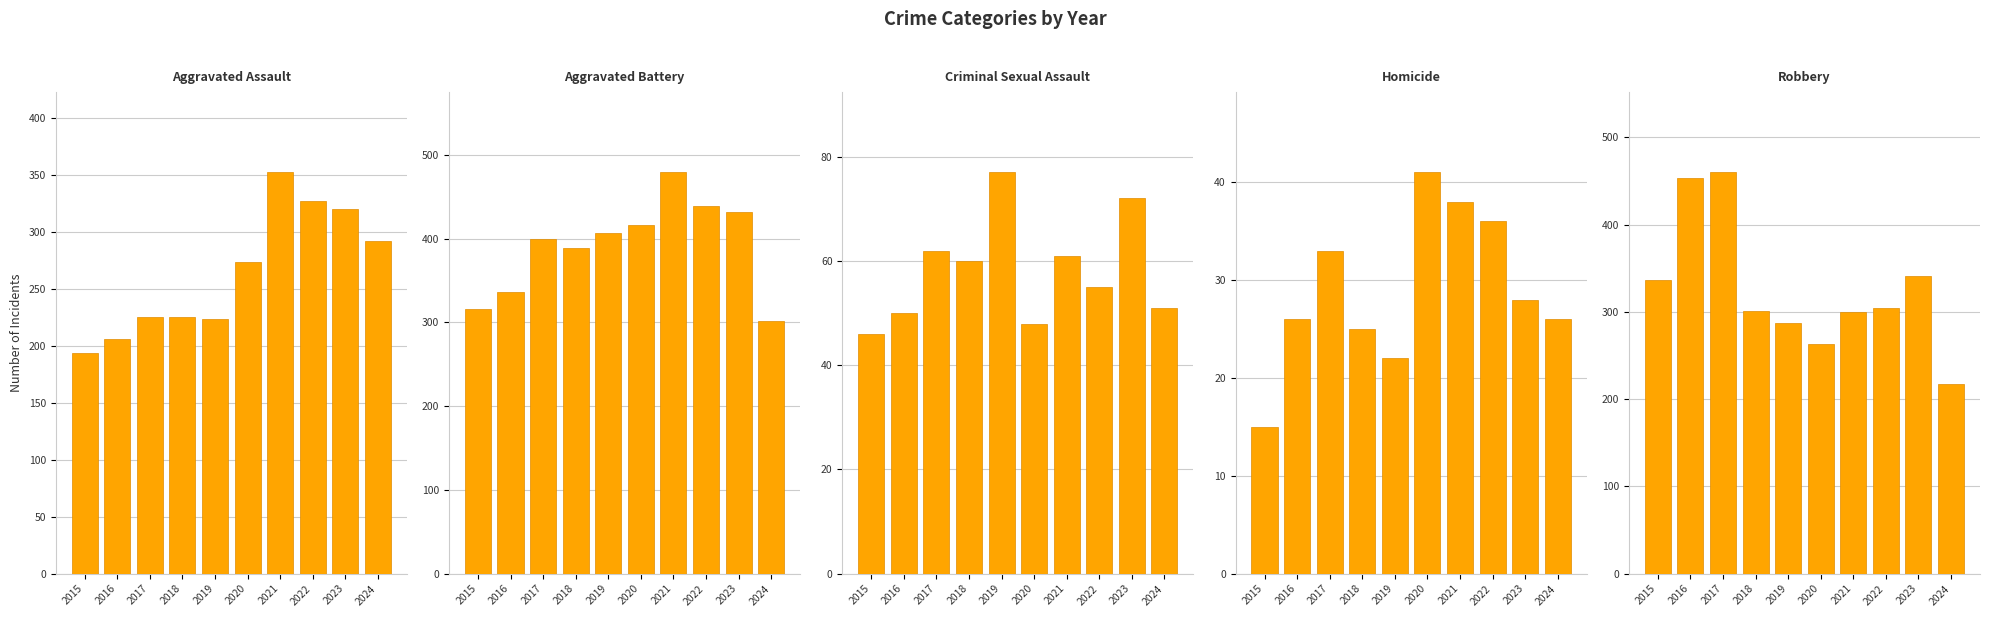

What is the minimum value for Robbery?

217